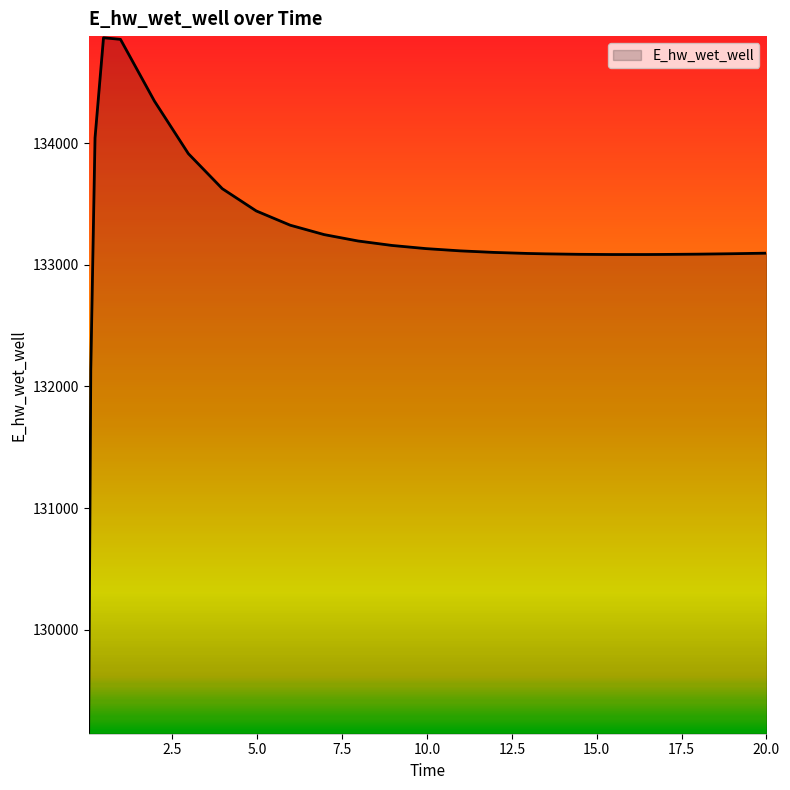

What is the difference between the maximum and minimum values?

5707.2